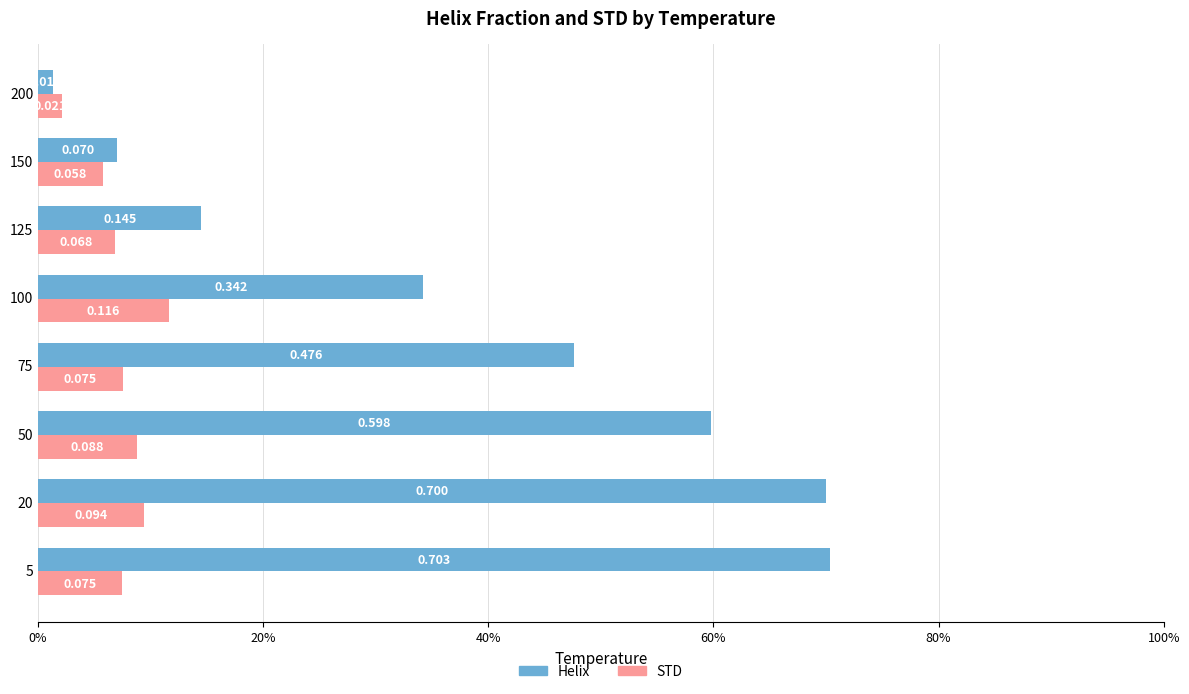

Reading left to right, transcribe all the data shown in this chart.

Helix: 0.7	0.7	0.6	0.5	0.3	0.1	0.1	0.0
STD: 0.1	0.1	0.1	0.1	0.1	0.1	0.1	0.0